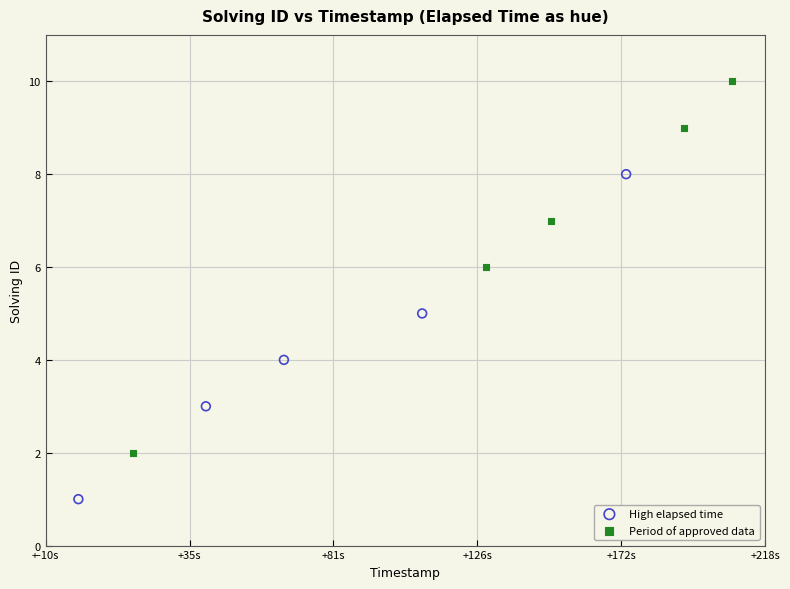

Which series reaches the maximum Y coordinate?

Period of approved data